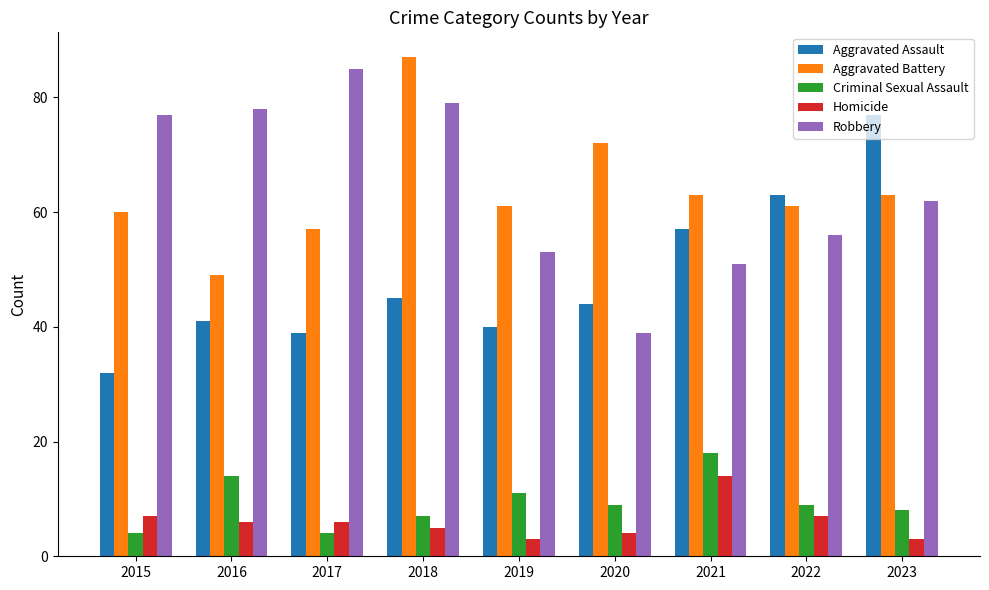

Reading left to right, extract all data points from this chart.

Aggravated Assault: 2015=32	2016=41	2017=39	2018=45	2019=40	2020=44	2021=57	2022=63	2023=77
Aggravated Battery: 2015=60	2016=49	2017=57	2018=87	2019=61	2020=72	2021=63	2022=61	2023=63
Criminal Sexual Assault: 2015=4	2016=14	2017=4	2018=7	2019=11	2020=9	2021=18	2022=9	2023=8
Homicide: 2015=7	2016=6	2017=6	2018=5	2019=3	2020=4	2021=14	2022=7	2023=3
Robbery: 2015=77	2016=78	2017=85	2018=79	2019=53	2020=39	2021=51	2022=56	2023=62